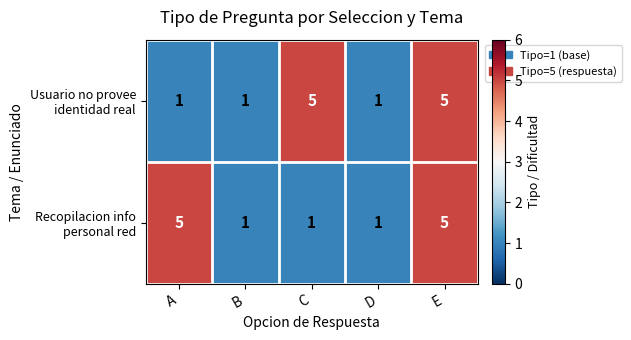

At which category is the sum across all series the highest?

E